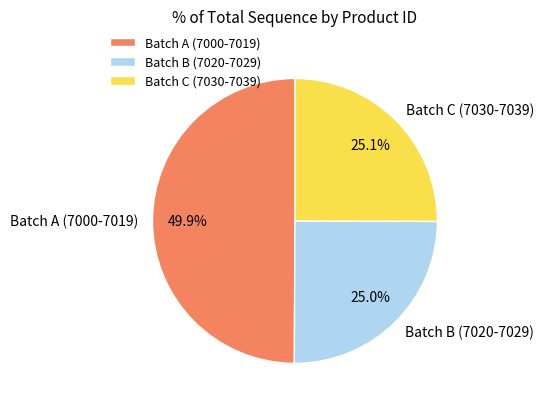

How many segments does this pie chart have?

3